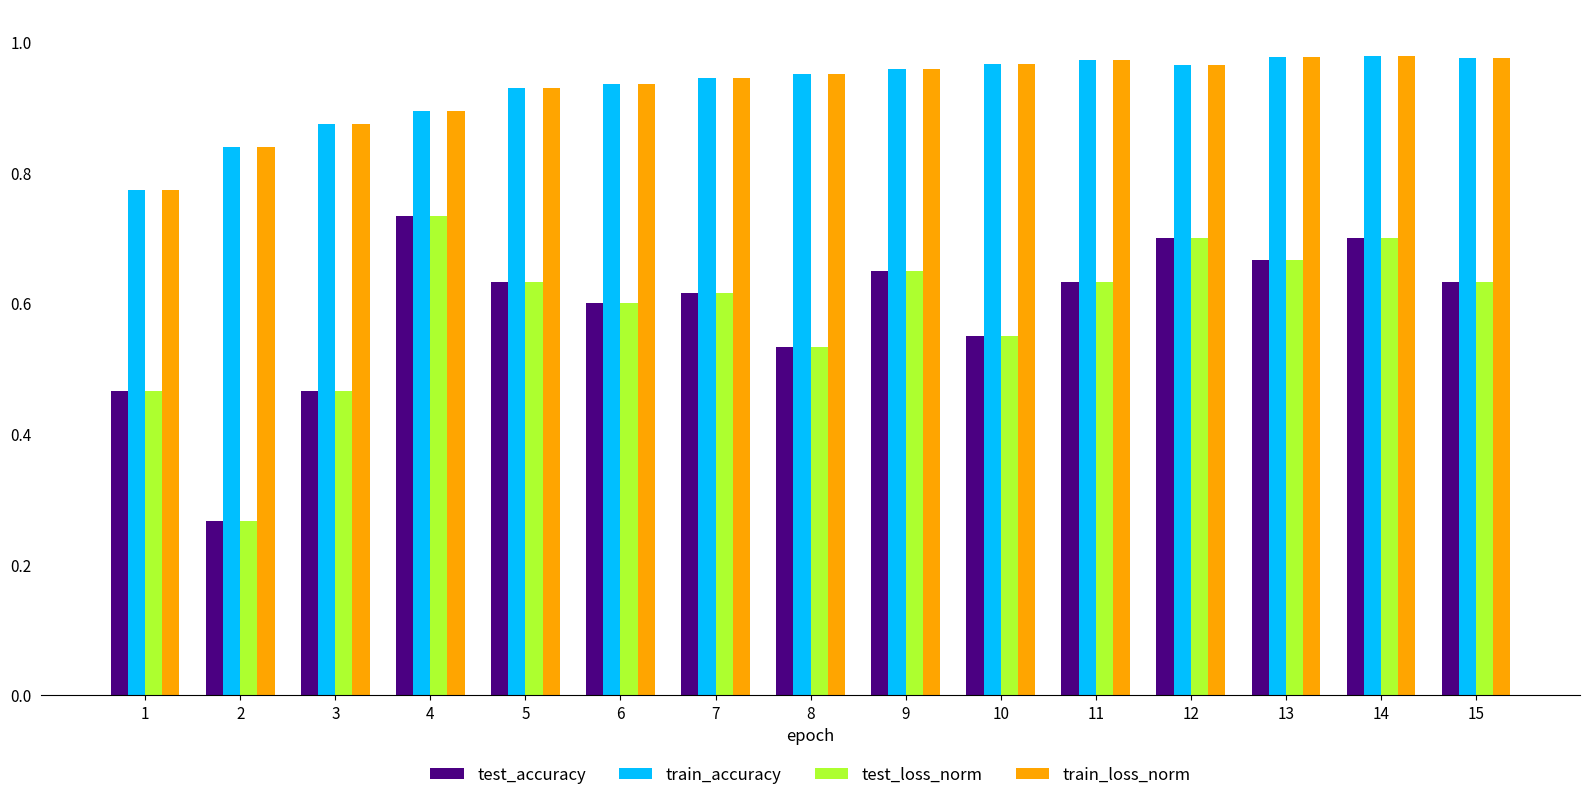

At which label is test_loss_norm closest to 0?

2